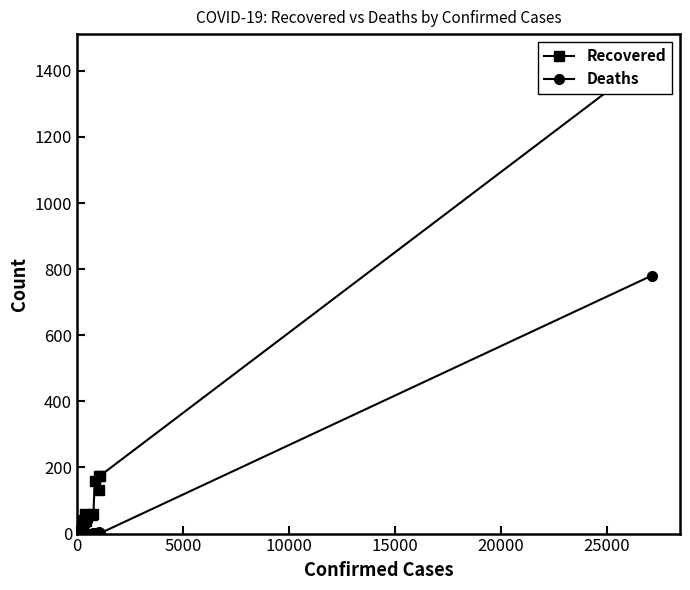

Which series has the widest spread of values?

Recovered